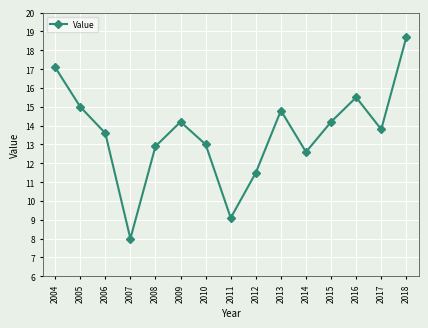

Reading left to right, what are all the values shown in this chart?

17.1	15.0	13.6	8.0	12.9	14.2	13.0	9.1	11.5	14.8	12.6	14.2	15.5	13.8	18.7